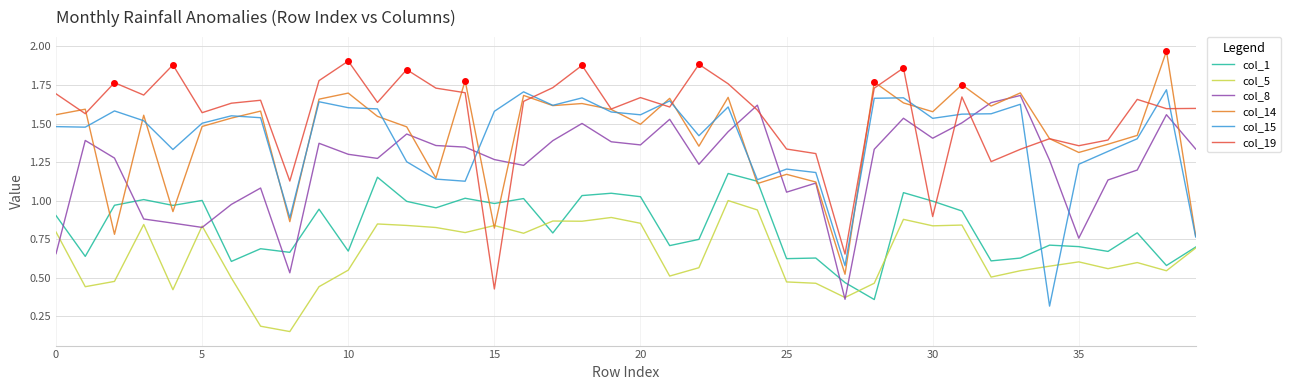

What are all the series names shown in the legend?

col_1, col_5, col_8, col_14, col_15, col_19